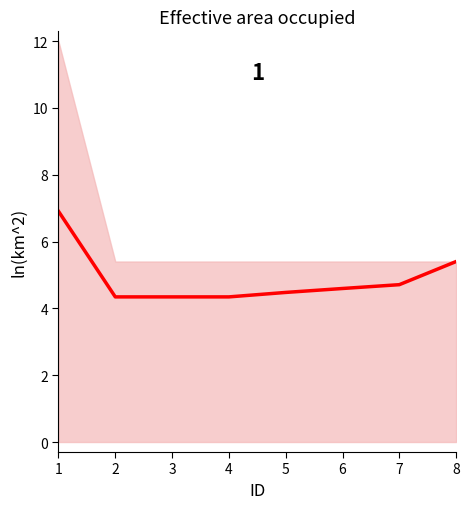

Which has a higher value, 5 or 3?

5